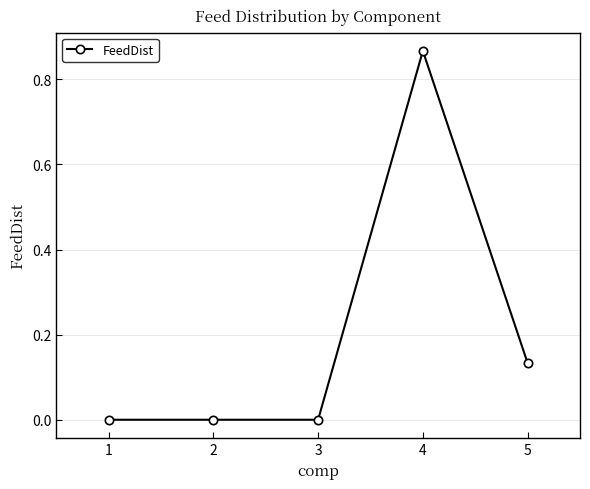

Which label corresponds to the largest value in the chart?

4